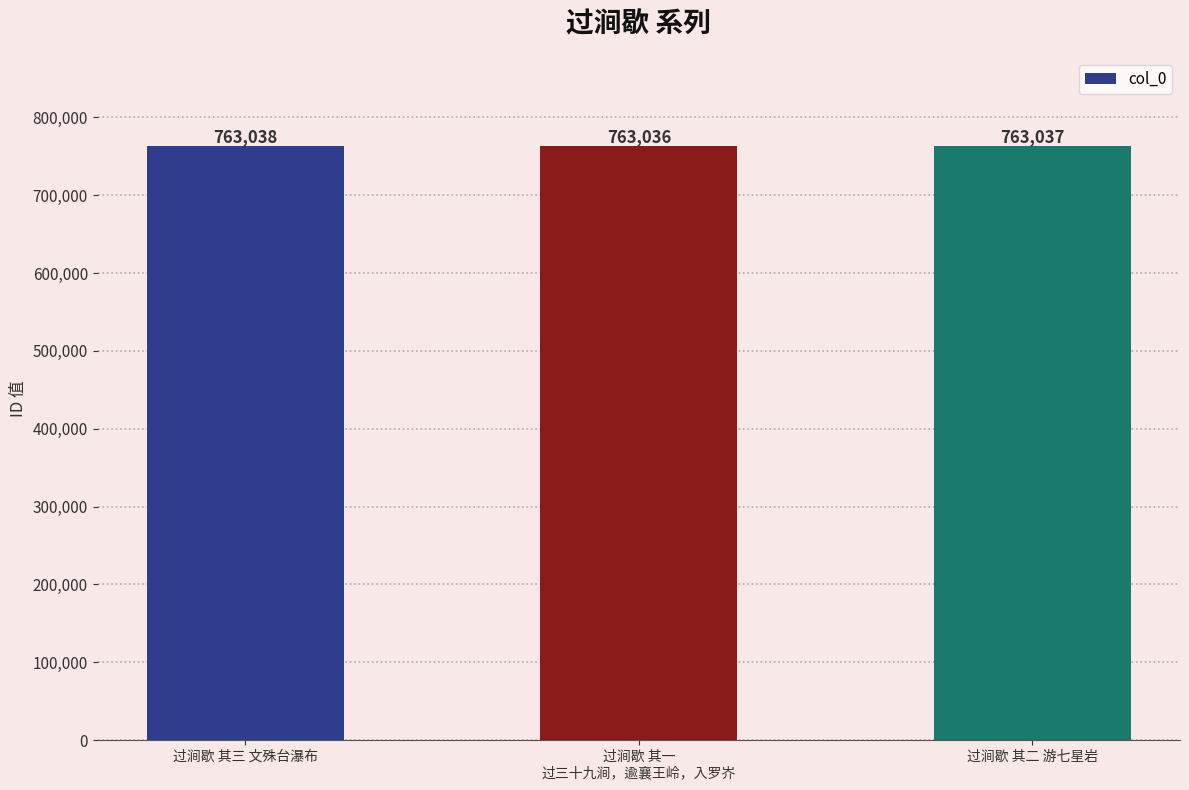

Rank the categories by value from lowest to highest.

过涧歇 其一
过三十九涧，逾襄王岭，入罗岕, 过涧歇 其二 游七星岩, 过涧歇 其三 文殊台瀑布